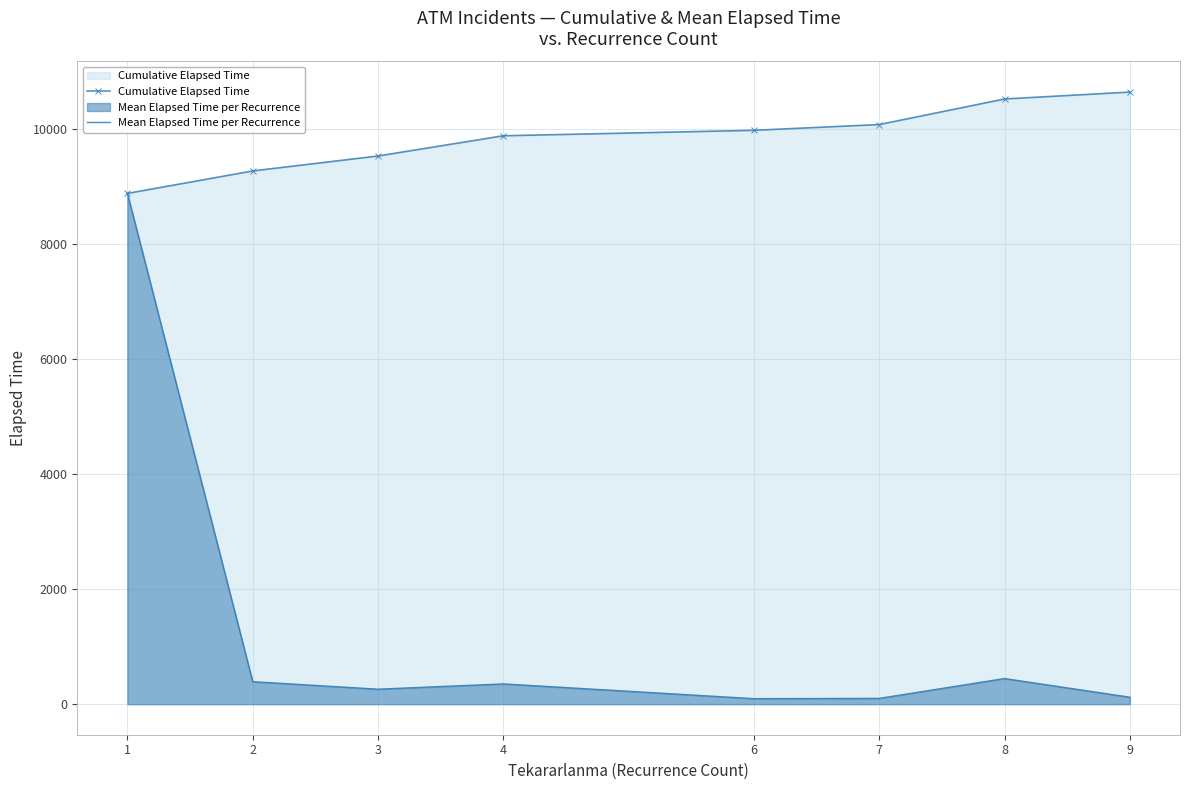

Rank the categories by Mean Elapsed Time per Recurrence value from highest to lowest.

1, 8, 2, 4, 3, 9, 7, 6